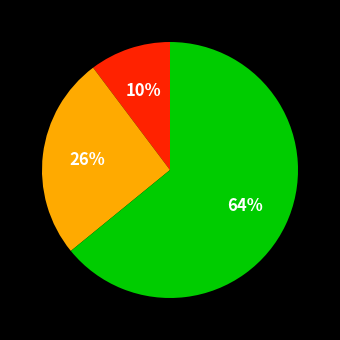

How many slices are in this pie chart?

3